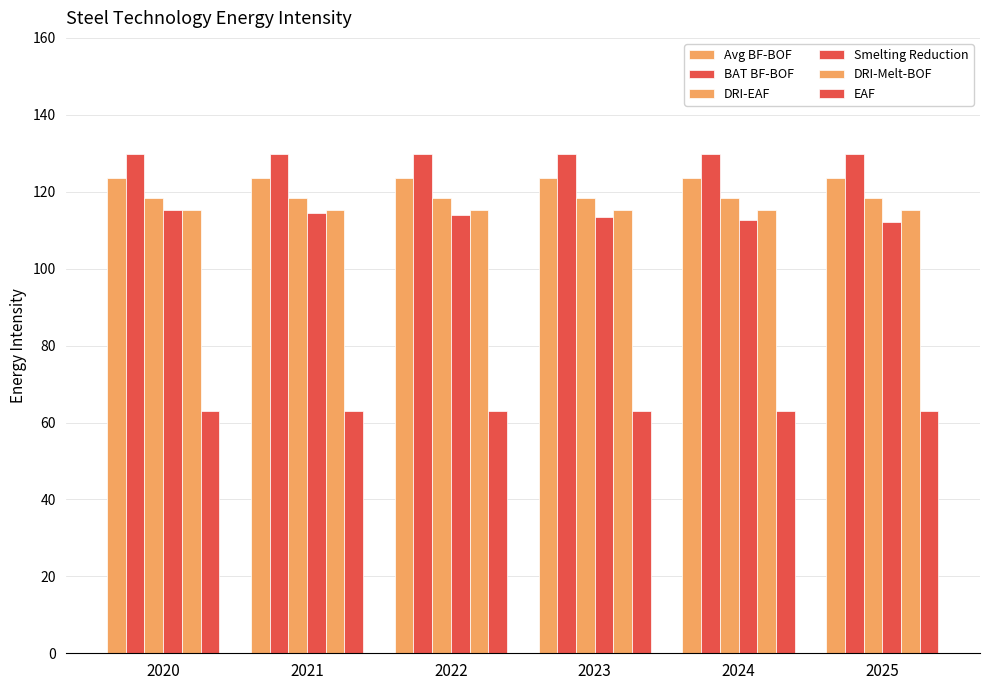

Which series has the largest total across all categories?

BAT BF-BOF